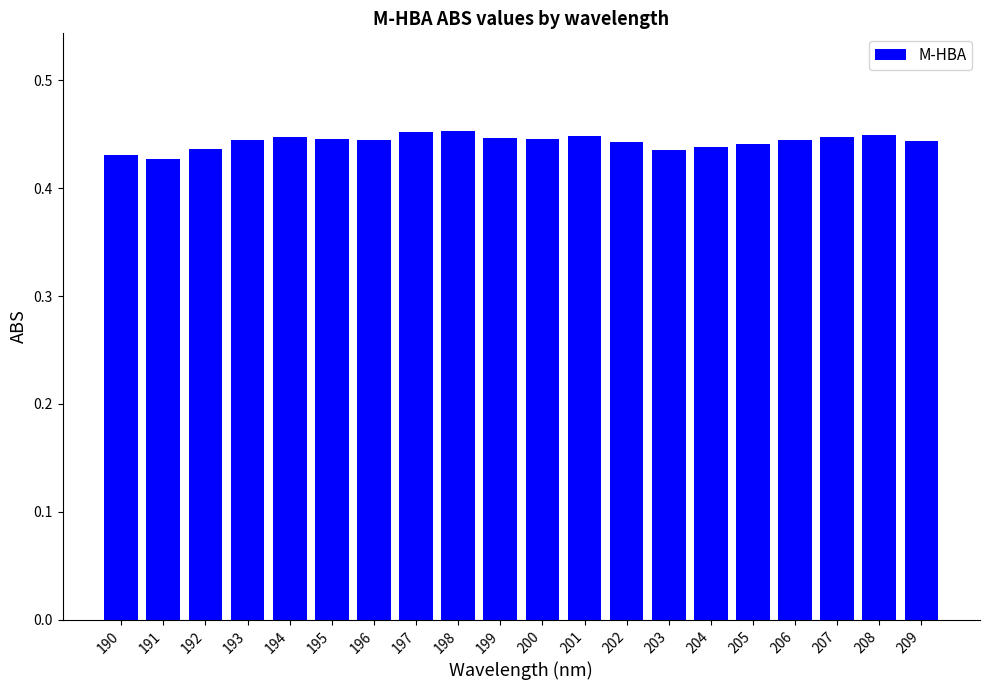

How many values are between 0 and 1?

20